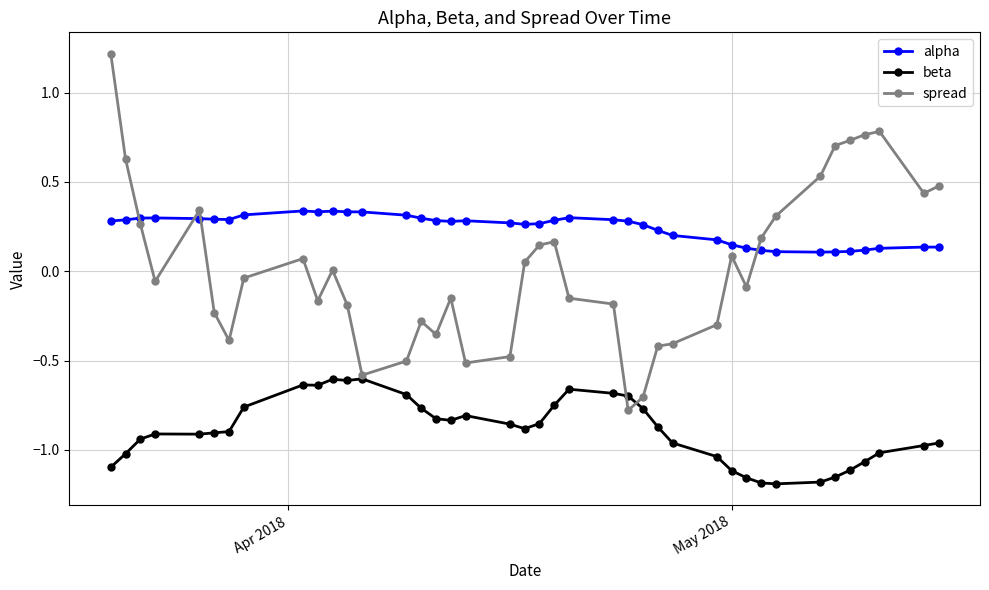

Which series has the largest range (max minus min)?

spread